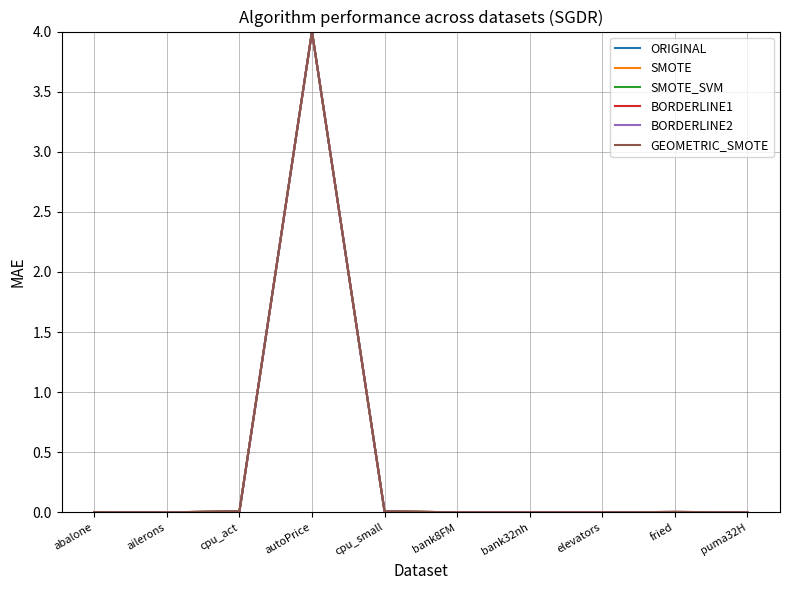

Is the value of SMOTE_SVM at abalone greater than the value of GEOMETRIC_SMOTE at autoPrice?

No